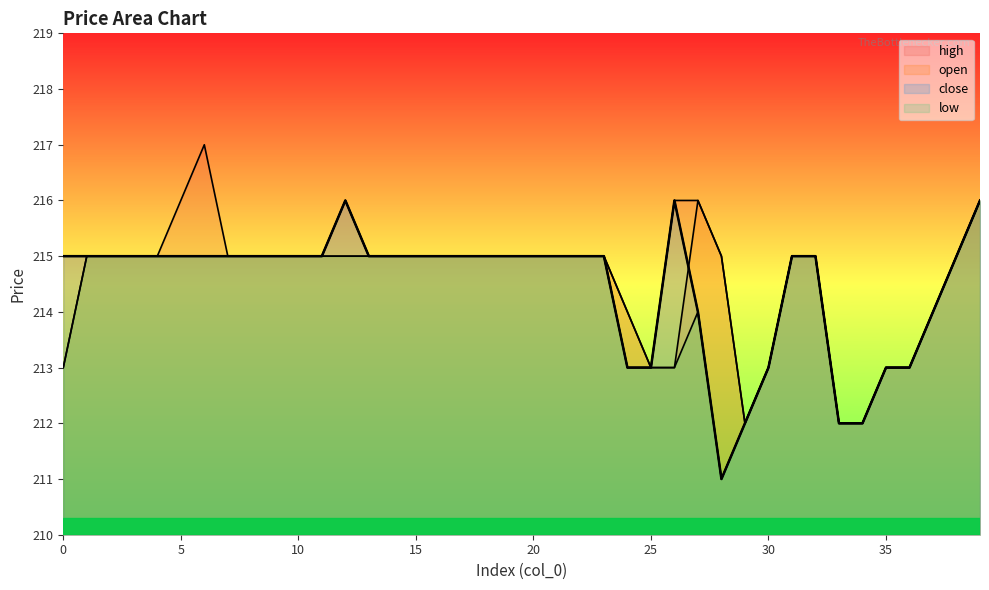

Reading right to left, extract all data points from this chart.

open: 39=216	38=215	37=214	36=213	35=213	34=212	33=212	32=215	31=215	30=213	29=212	28=215	27=216	26=213	25=213	24=214	23=215	22=215	21=215	20=215	19=215	18=215	17=215	16=215	15=215	14=215	13=215	12=215	11=215	10=215	9=215	8=215	7=215	6=215	5=215	4=215	3=215	2=215	1=215	0=213
close: 39=216	38=215	37=214	36=213	35=213	34=212	33=212	32=215	31=215	30=213	29=212	28=211	27=214	26=216	25=213	24=213	23=215	22=215	21=215	20=215	19=215	18=215	17=215	16=215	15=215	14=215	13=215	12=216	11=215	10=215	9=215	8=215	7=215	6=215	5=215	4=215	3=215	2=215	1=215	0=215
high: 39=216	38=215	37=214	36=213	35=213	34=212	33=212	32=215	31=215	30=213	29=212	28=215	27=216	26=216	25=213	24=214	23=215	22=215	21=215	20=215	19=215	18=215	17=215	16=215	15=215	14=215	13=215	12=216	11=215	10=215	9=215	8=215	7=215	6=217	5=216	4=215	3=215	2=215	1=215	0=215
low: 39=216	38=215	37=214	36=213	35=213	34=212	33=212	32=215	31=215	30=213	29=212	28=211	27=214	26=213	25=213	24=213	23=215	22=215	21=215	20=215	19=215	18=215	17=215	16=215	15=215	14=215	13=215	12=215	11=215	10=215	9=215	8=215	7=215	6=215	5=215	4=215	3=215	2=215	1=215	0=213